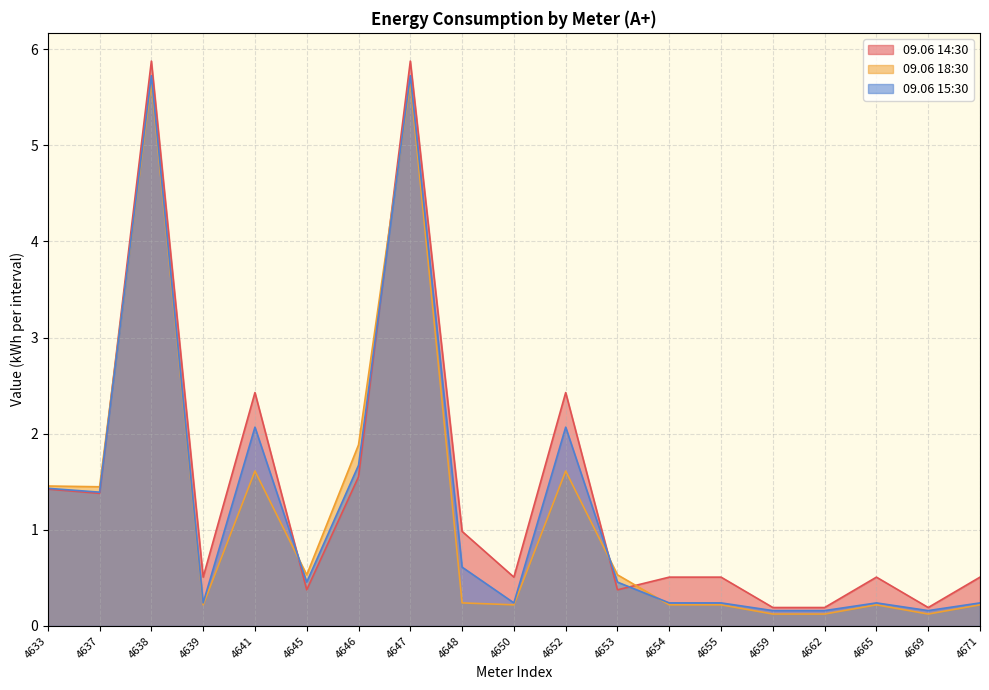

Read the 09.06 14:30 value at 4653.

0.4